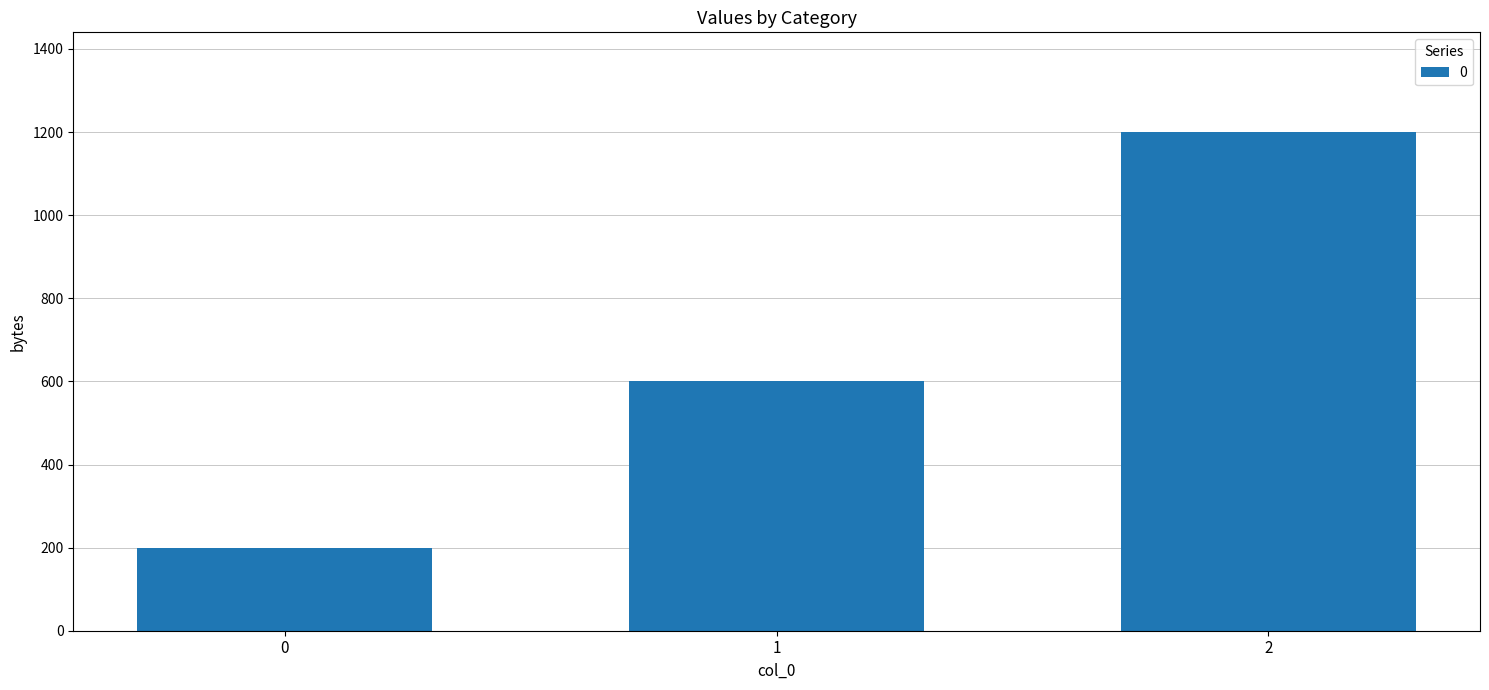

What is the ratio of the value at 1 to the value at 0?

3.0